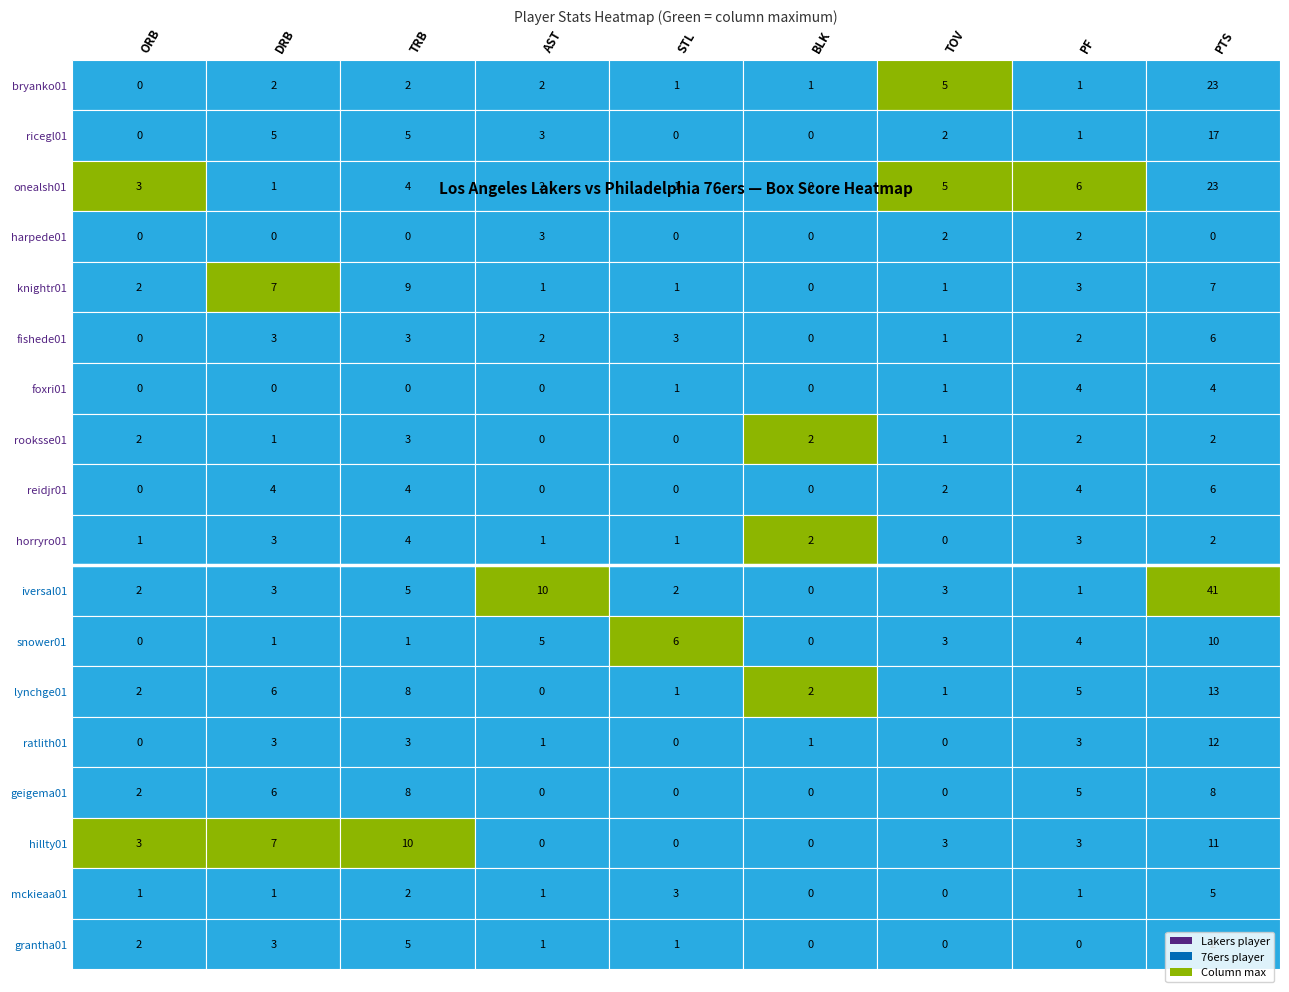

What is the total value across all series at 4?

21